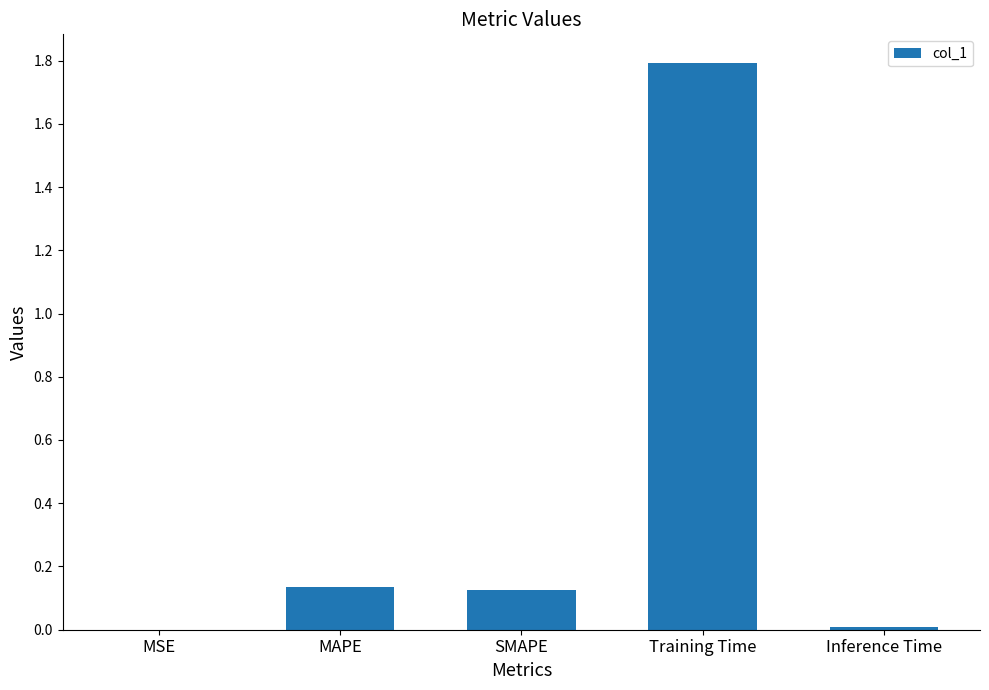

What value does the data have at Training Time?

1.8